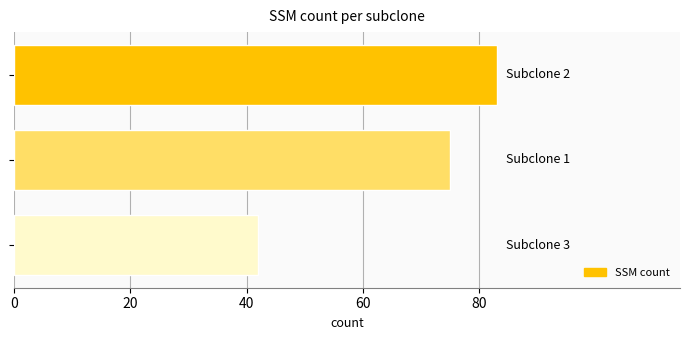

Count the values in the range 42 to 83.

3